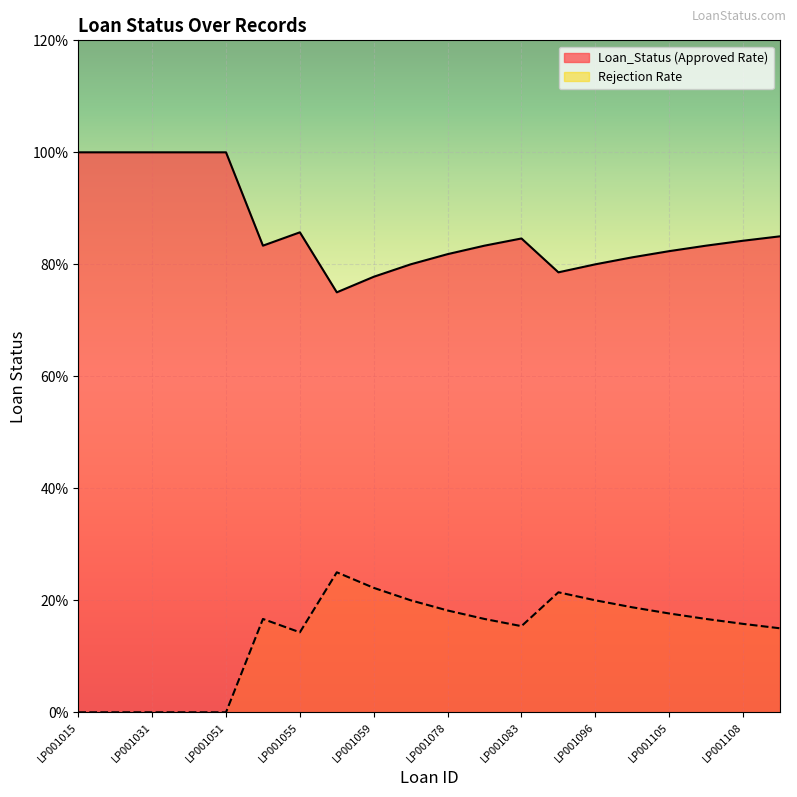

What is the difference between the maximum and minimum values?

1